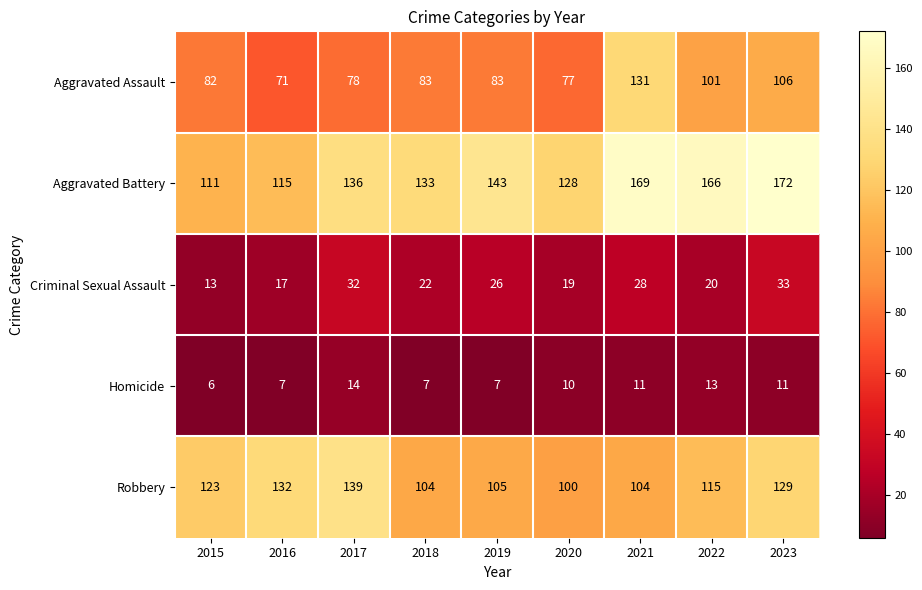

At how many categories does at least one series exceed 137?

5